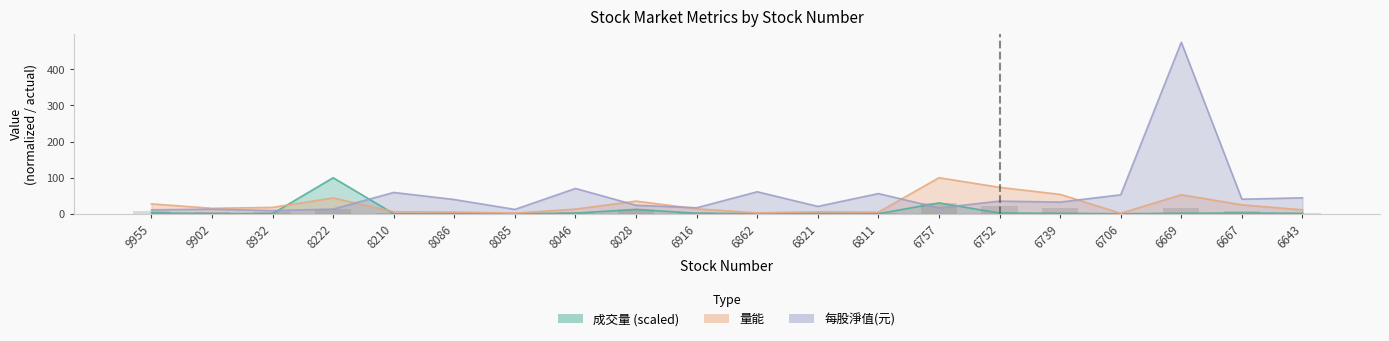

Rank the series by their maximum value, from highest to lowest.

每股淨值, 成交量, 量能